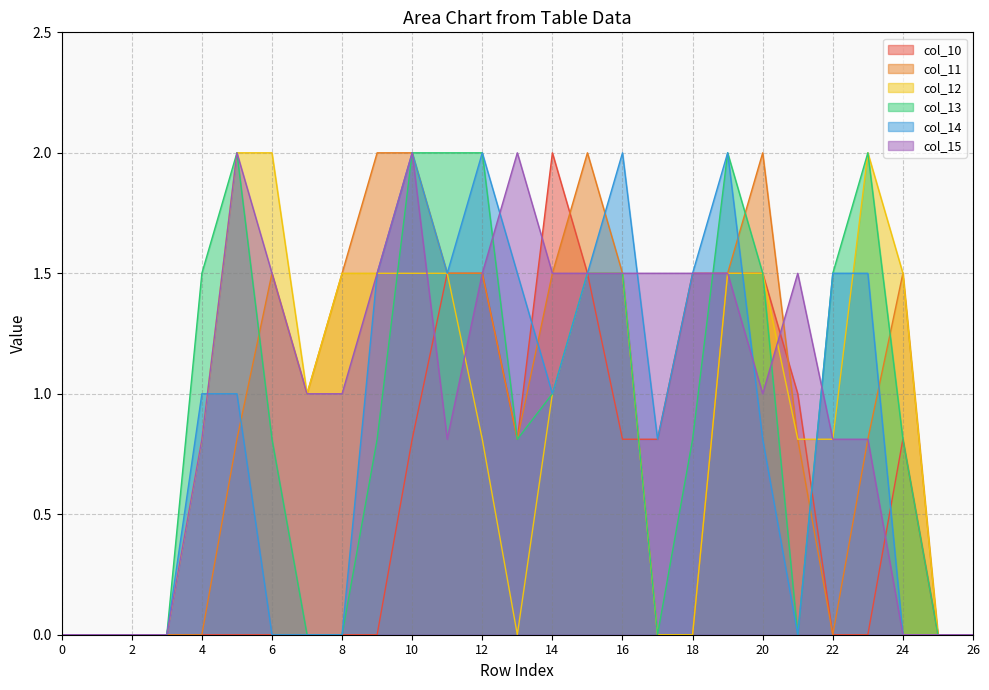

Reading left to right, what are all the values shown in this chart?

col_10: 0=0.0	1=0.0	2=0.0	3=0.0	4=0.0	5=0.0	6=0.0	7=0.0	8=0.0	9=0.0	10=0.8	11=1.5	12=1.5	13=0.8	14=2.0	15=1.5	16=0.8	17=0.8	18=1.5	19=1.5	20=1.5	21=1.0	22=0.0	23=0.0	24=0.8	25=0.0	26=0.0
col_11: 0=0.0	1=0.0	2=0.0	3=0.0	4=0.0	5=0.8	6=1.5	7=1.0	8=1.5	9=2.0	10=2.0	11=1.5	12=1.5	13=0.8	14=1.5	15=2.0	16=1.5	17=0.0	18=0.0	19=1.5	20=2.0	21=0.8	22=0.0	23=0.8	24=1.5	25=0.0	26=0.0
col_12: 0=0.0	1=0.0	2=0.0	3=0.0	4=0.8	5=2.0	6=2.0	7=1.0	8=1.5	9=1.5	10=1.5	11=1.5	12=0.8	13=0.0	14=1.0	15=1.5	16=1.5	17=0.0	18=0.0	19=1.5	20=1.5	21=0.8	22=0.8	23=2.0	24=1.5	25=0.0	26=0.0
col_13: 0=0.0	1=0.0	2=0.0	3=0.0	4=1.5	5=2.0	6=0.8	7=0.0	8=0.0	9=0.8	10=2.0	11=2.0	12=2.0	13=0.8	14=1.0	15=1.5	16=1.5	17=0.0	18=0.8	19=2.0	20=1.5	21=0.0	22=1.5	23=2.0	24=0.8	25=0.0	26=0.0
col_14: 0=0.0	1=0.0	2=0.0	3=0.0	4=1.0	5=1.0	6=0.0	7=0.0	8=0.0	9=1.5	10=2.0	11=1.5	12=2.0	13=1.5	14=1.0	15=1.5	16=2.0	17=0.8	18=1.5	19=2.0	20=0.8	21=0.0	22=1.5	23=1.5	24=0.0	25=0.0	26=0.0
col_15: 0=0.0	1=0.0	2=0.0	3=0.0	4=0.8	5=2.0	6=1.5	7=1.0	8=1.0	9=1.5	10=2.0	11=0.8	12=1.5	13=2.0	14=1.5	15=1.5	16=1.5	17=1.5	18=1.5	19=1.5	20=1.0	21=1.5	22=0.8	23=0.8	24=0.0	25=0.0	26=0.0